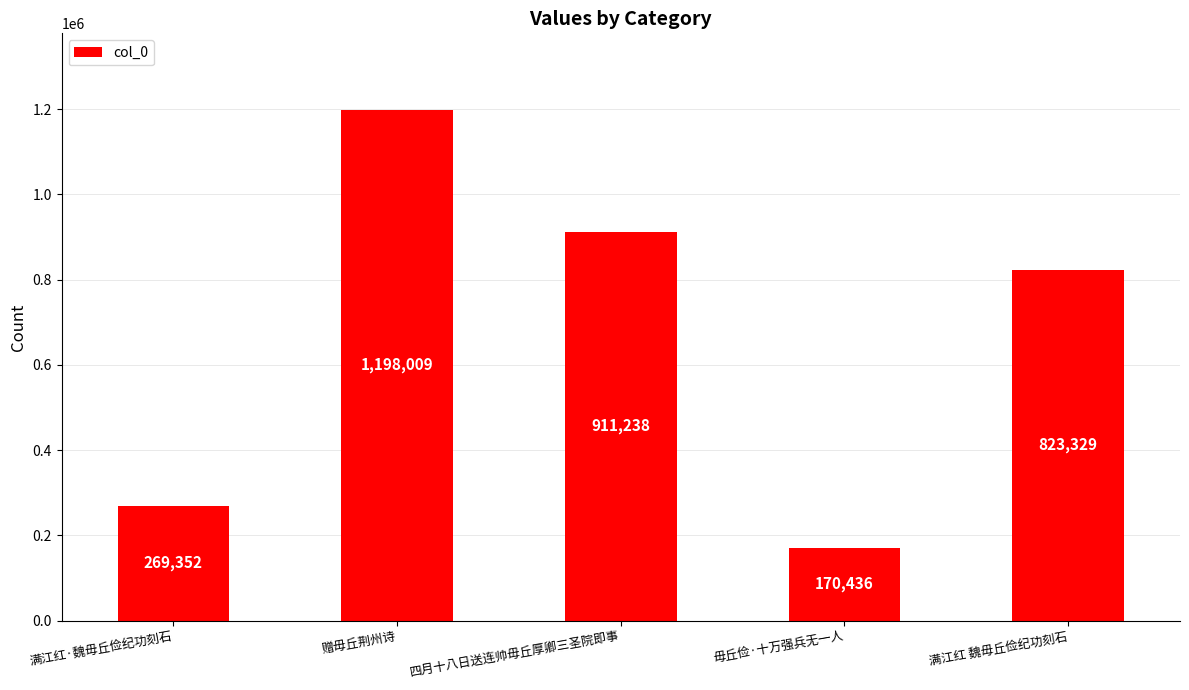

Reading left to right, what are all the values shown in this chart?

269352	1198009	911238	170436	823329